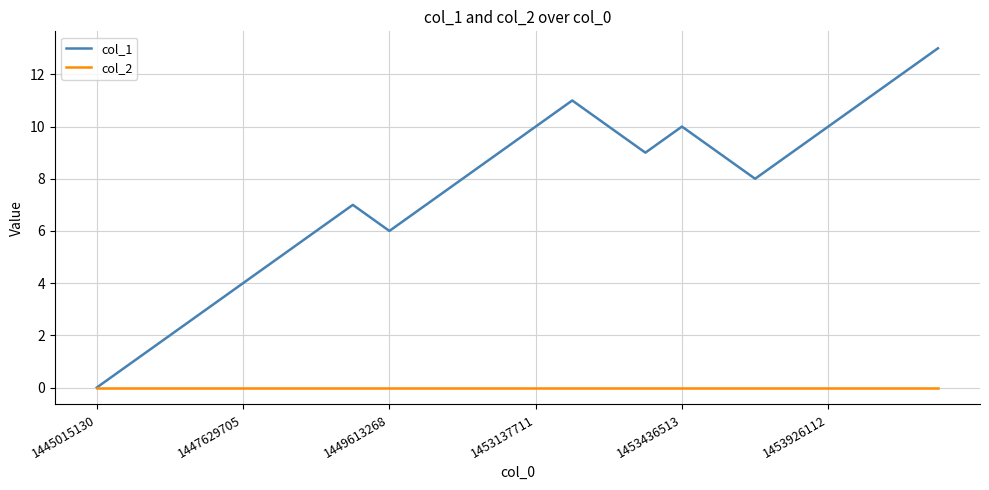

Does the chart display data point markers on the line(s)?

No